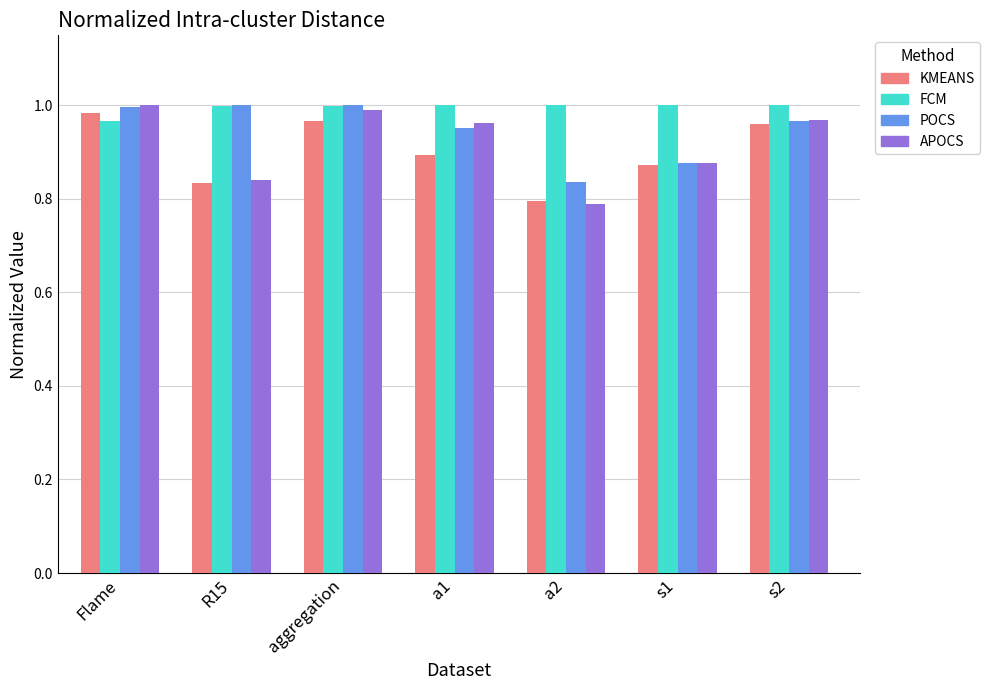

What is the total value across all series at a1?

3.8